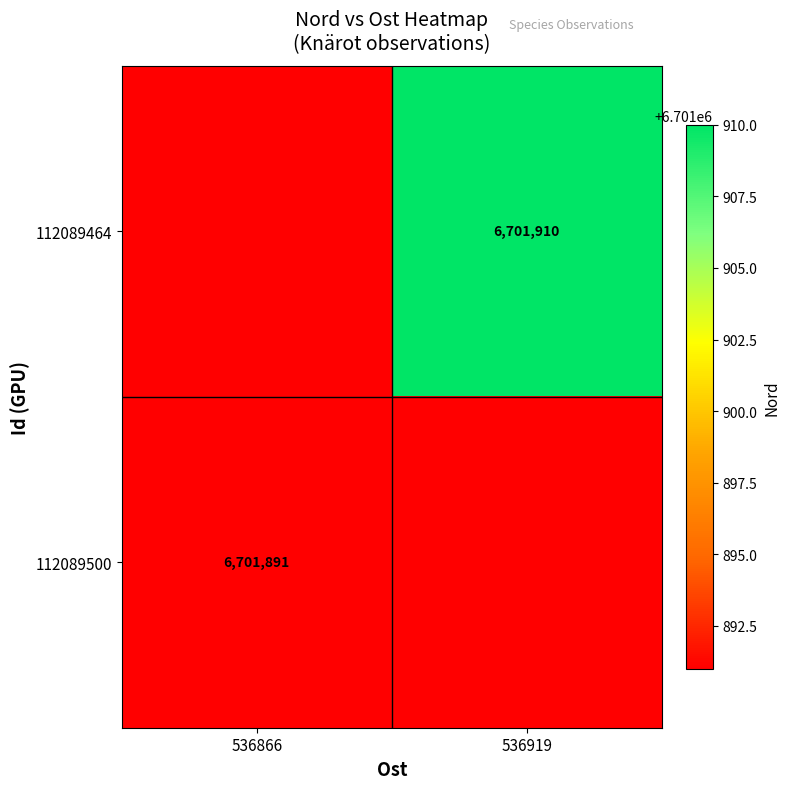

The 112089464 series shows 10947288 at 536919. True or false?

False